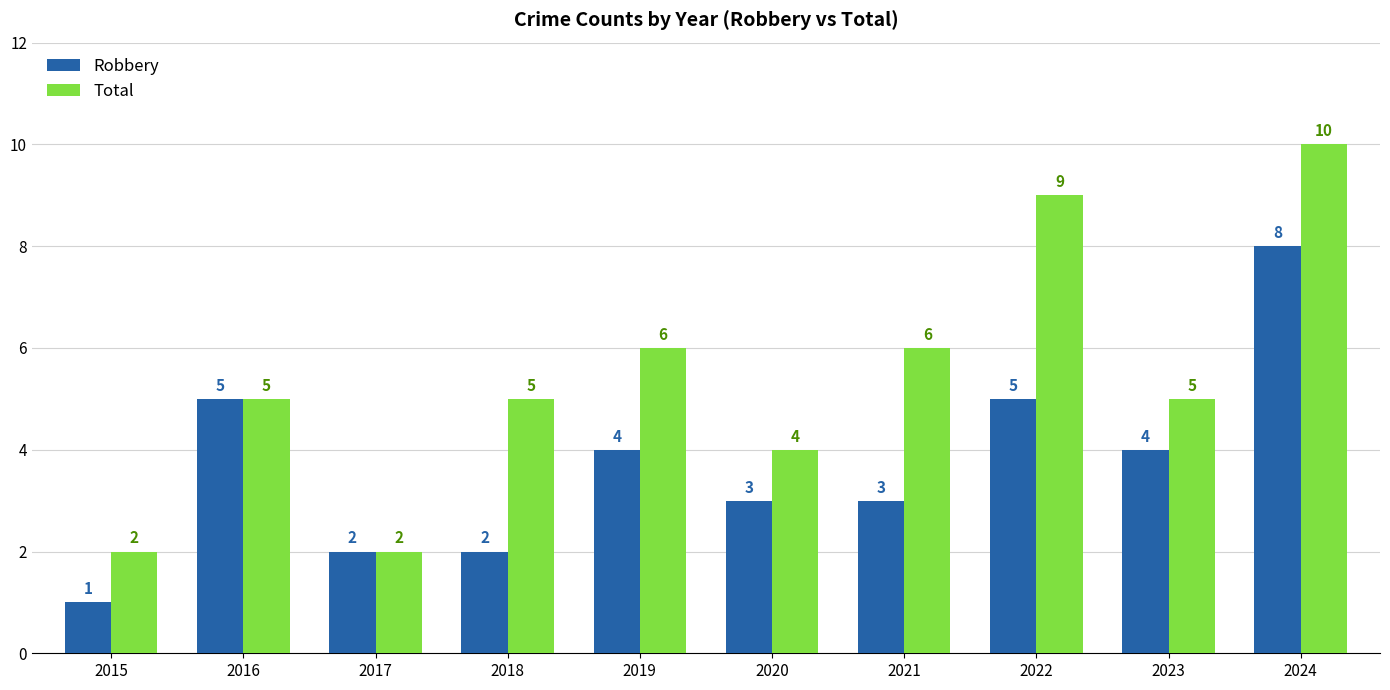

How many distinct data groups are displayed?

2